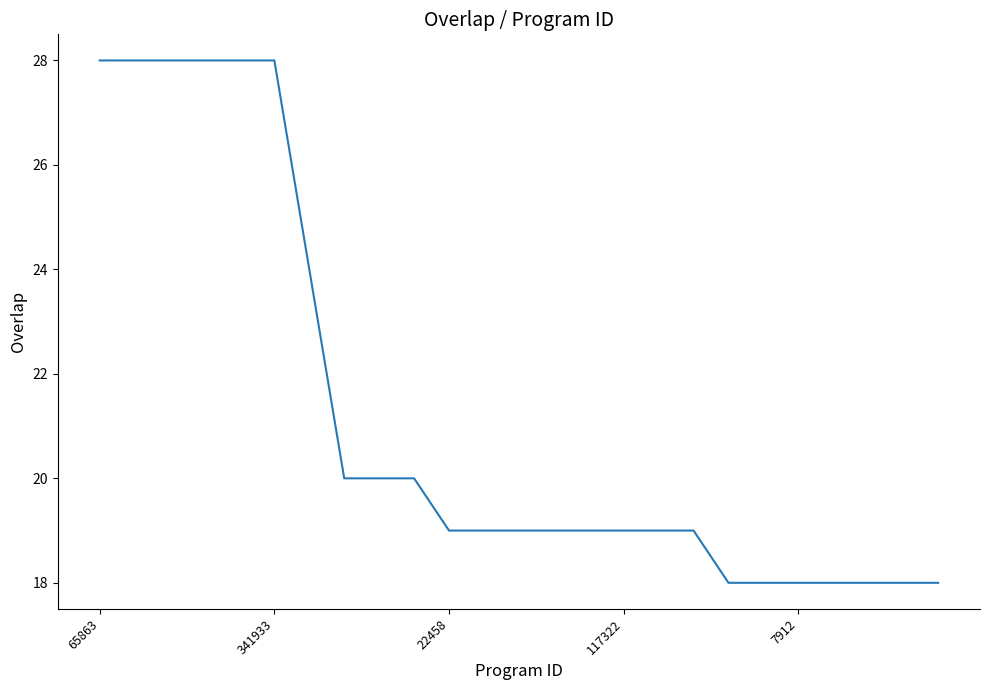

Does the chart have visible grid lines?

No